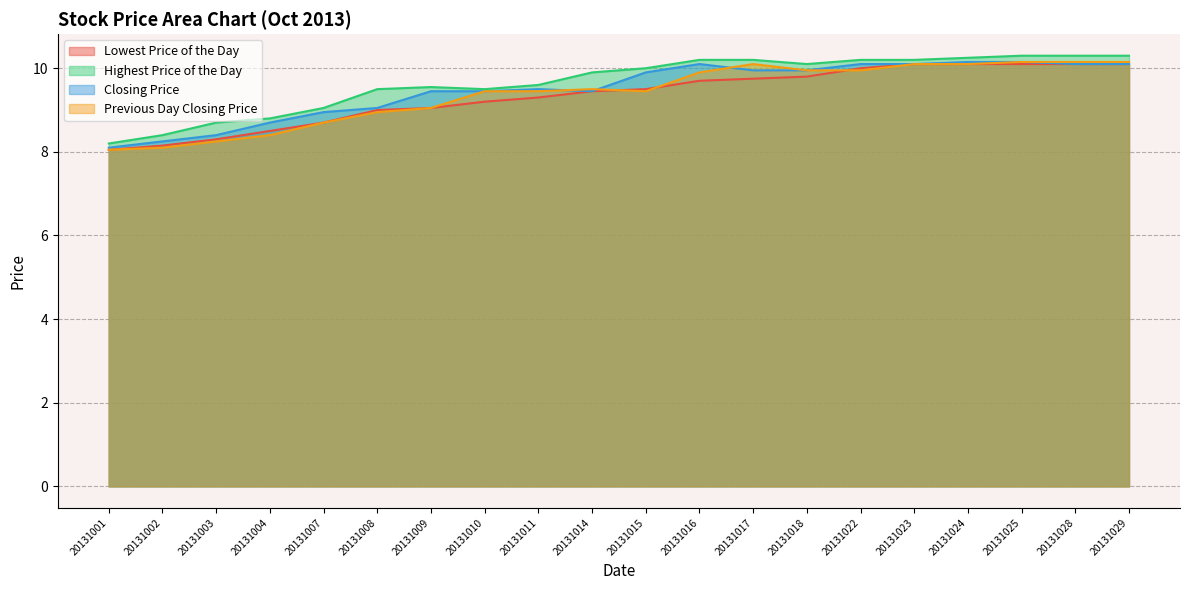

Which category has the highest value in the Highest Price of the Day series?

20131025